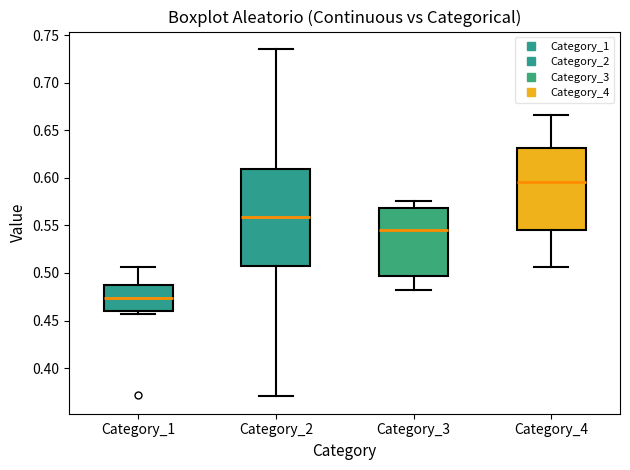

Reading left to right, read every box against the y-axis: the position of its median line, the range the box covers, and the ends of its whiskers. The values are not printed on the chart, so give them approximately, as read against the axis.

Category_1: median 0.475, box 0.460 to 0.490, whiskers 0.455 to 0.505
Category_2: median 0.560, box 0.505 to 0.610, whiskers 0.370 to 0.735
Category_3: median 0.545, box 0.495 to 0.570, whiskers 0.480 to 0.575
Category_4: median 0.595, box 0.545 to 0.630, whiskers 0.505 to 0.665